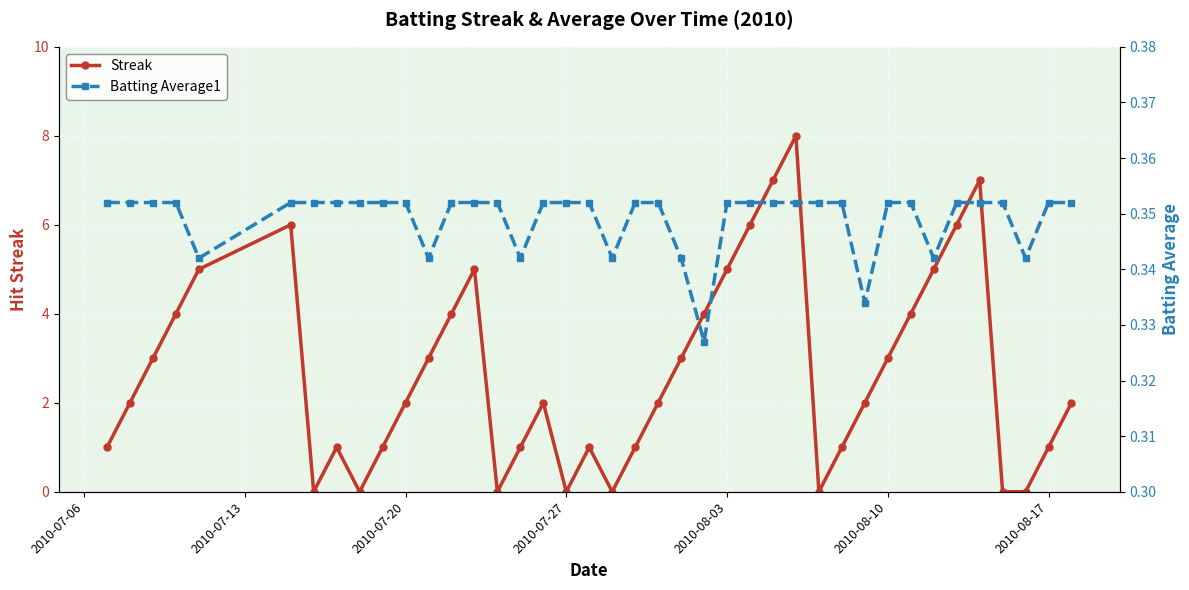

How many interior local peaks does the Streak series have?

7